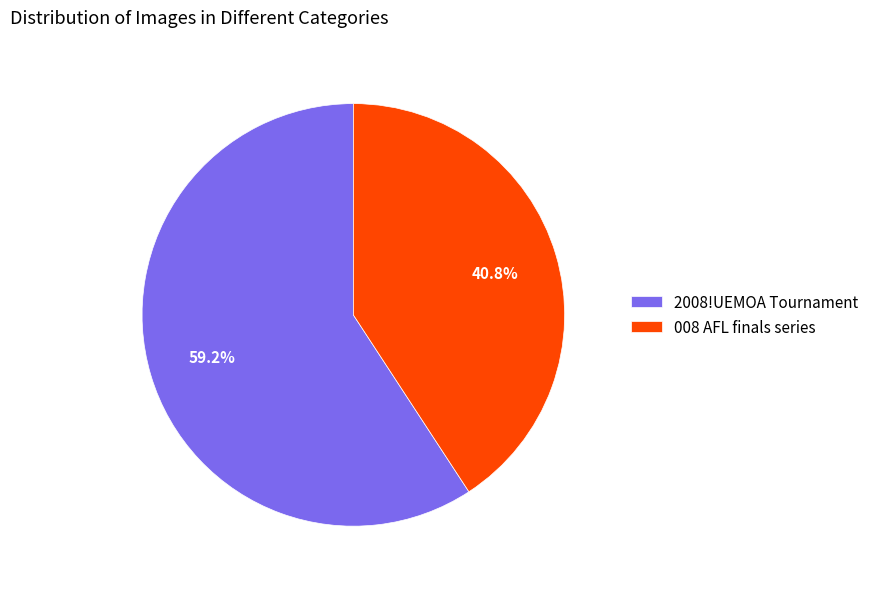

Is it true that 008 AFL finals series is 41% of the pie?

True